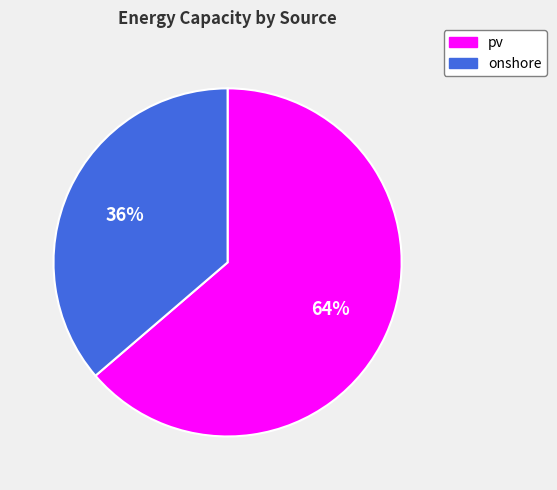

What is the smallest slice in the pie chart?

onshore